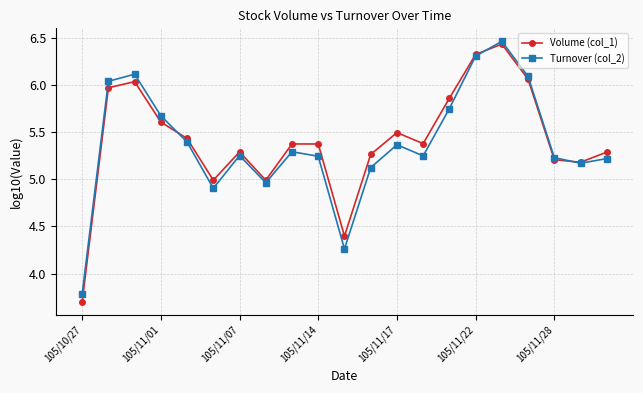

At how many categories does at least one series exceed 4?

20